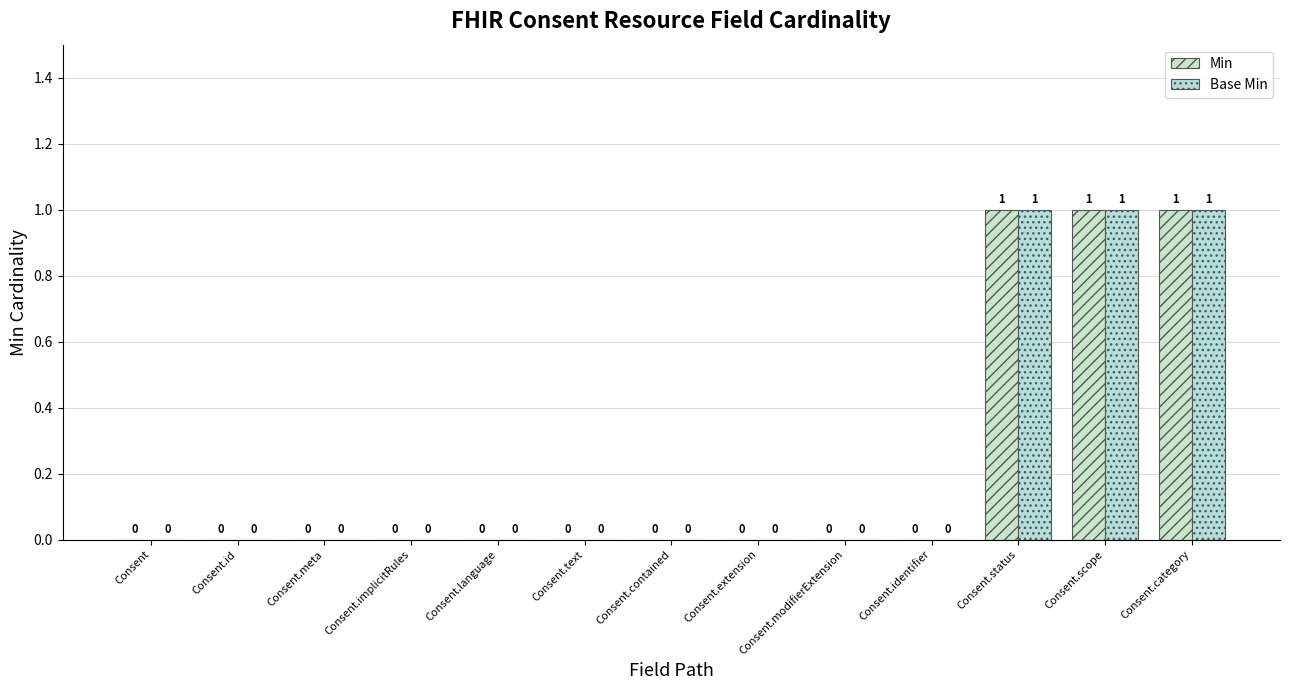

How many groups of bars are there?

13